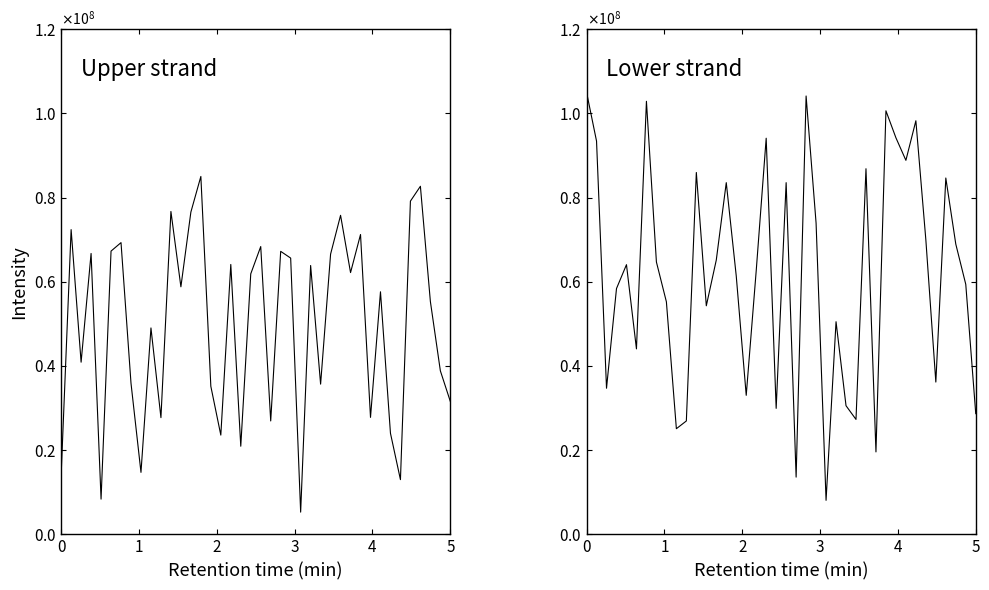

How many times do X and Y cross each other?

21